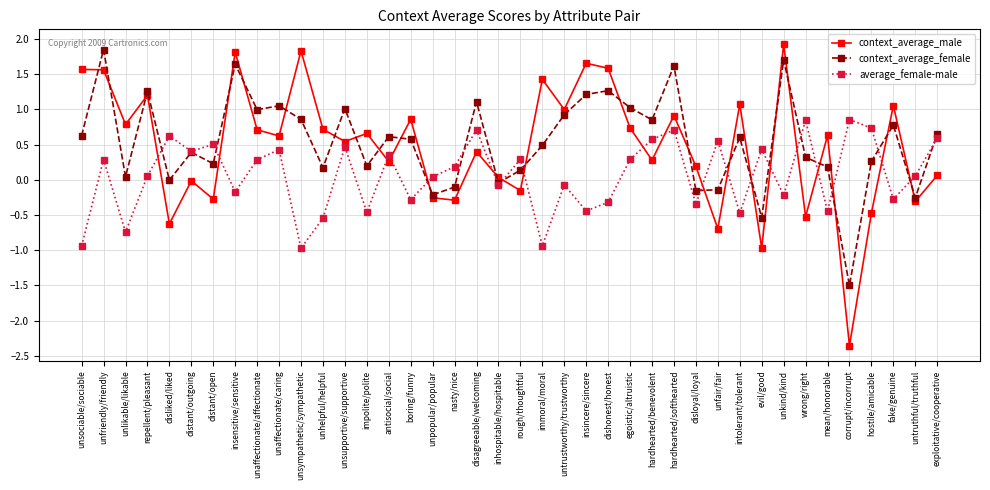

How many categories are shown in the chart?

40